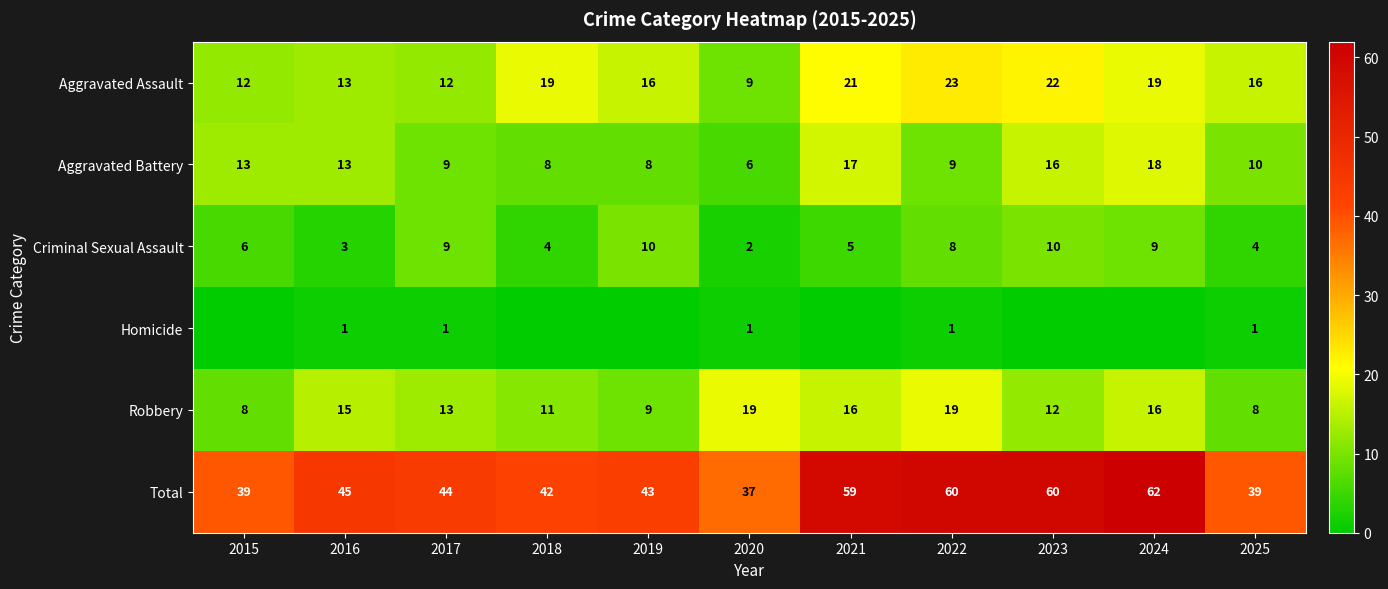

Is it true that Criminal Sexual Assault equals 3 at 2016?

True